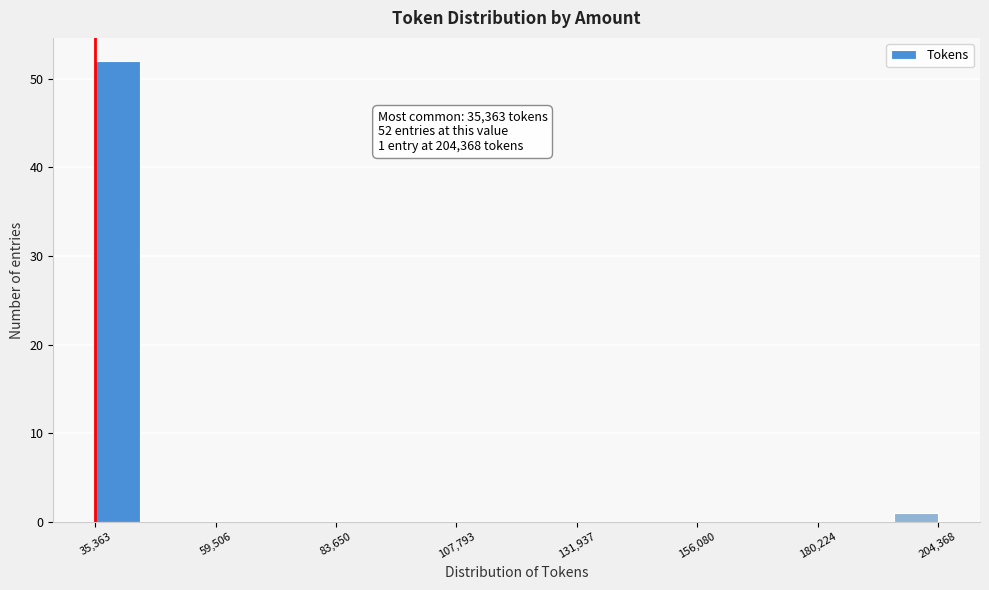

Read against the x-axis, roughly where is the centre of the tallest bar?

40000